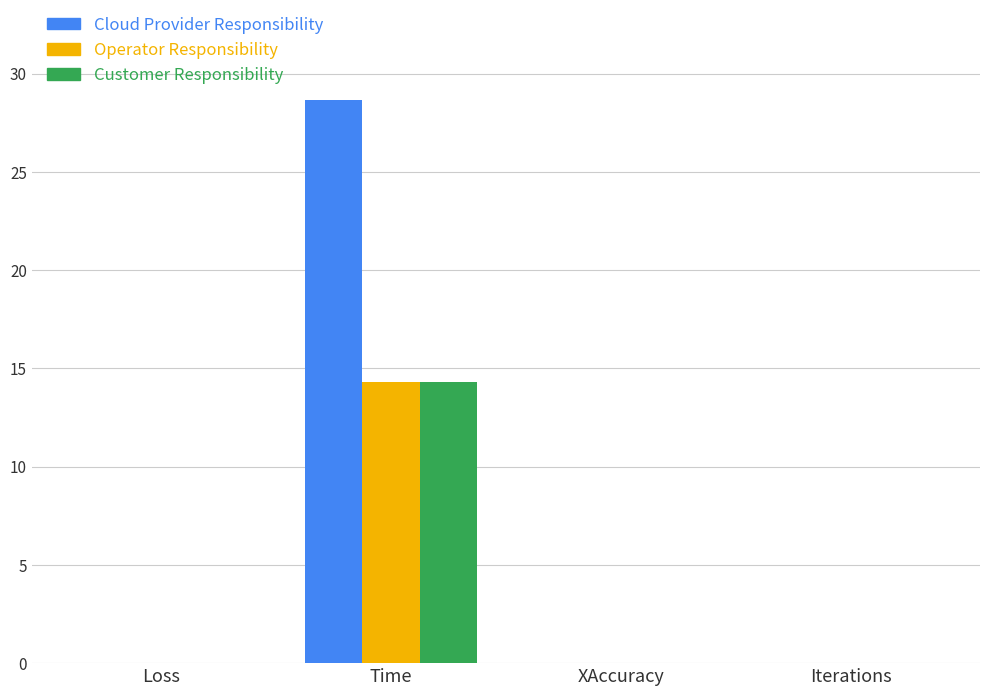

At which label does Customer Responsibility reach its peak?

Time